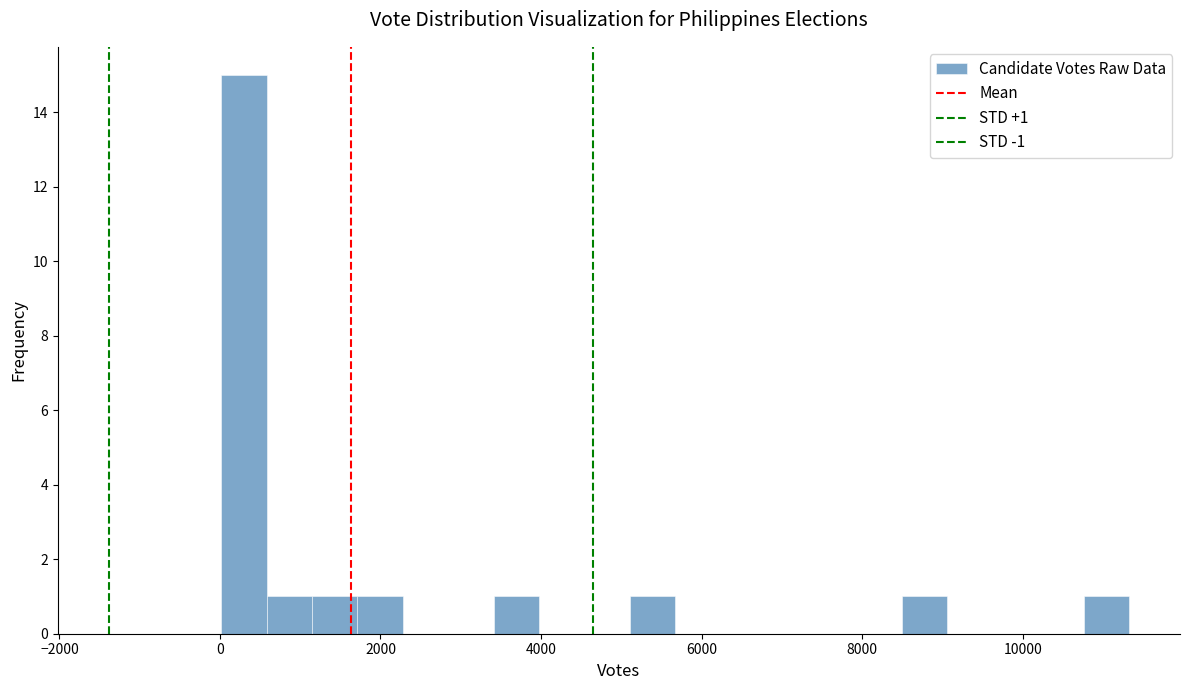

Around what value on the x-axis is the tallest bar? Give the approximate position of its centre, as read against the axis.

200